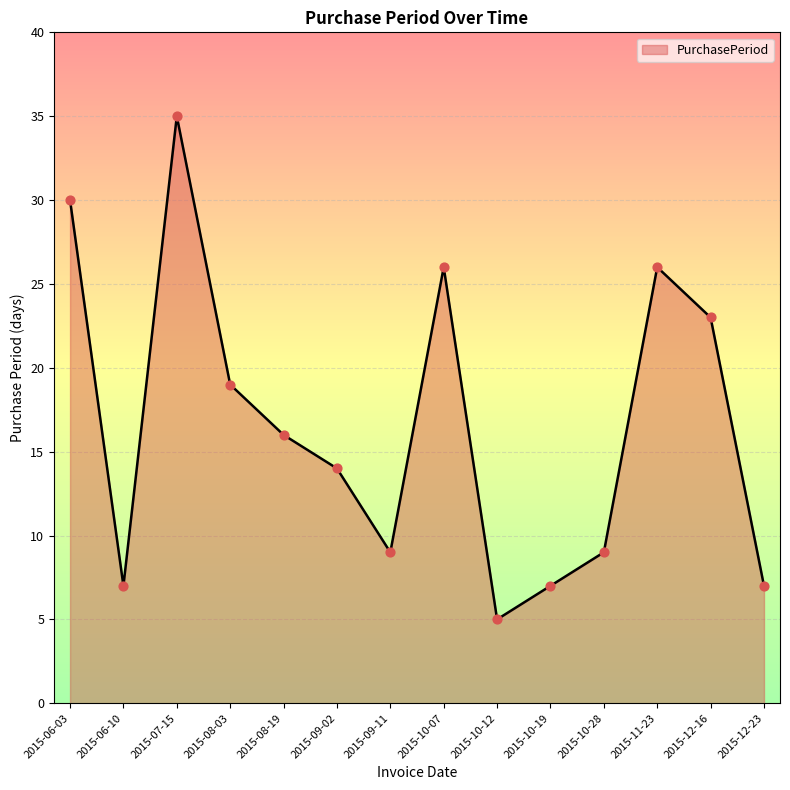

Which has a higher value, 2015-12-23 or 2015-09-11?

2015-09-11